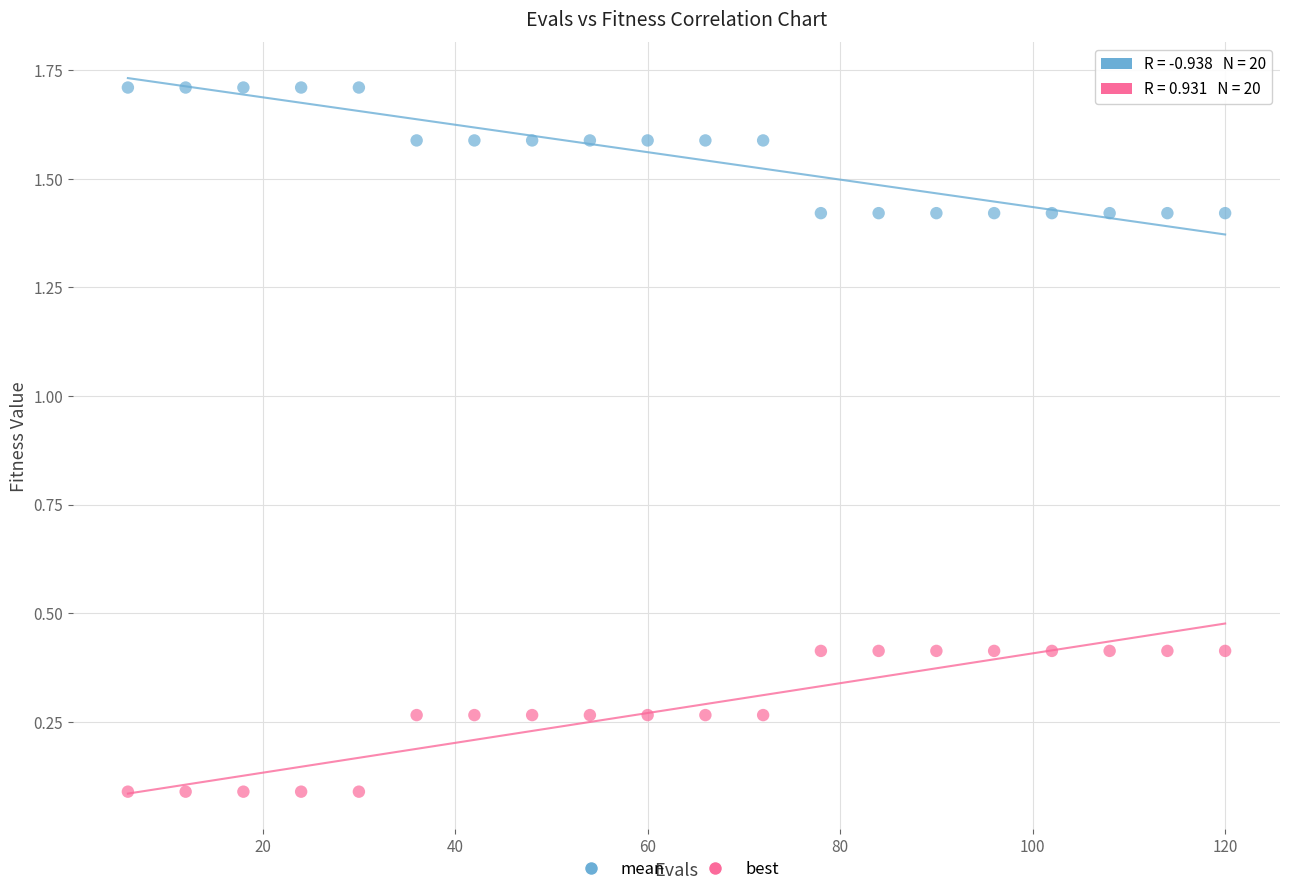

Which series contains the highest Y value?

mean